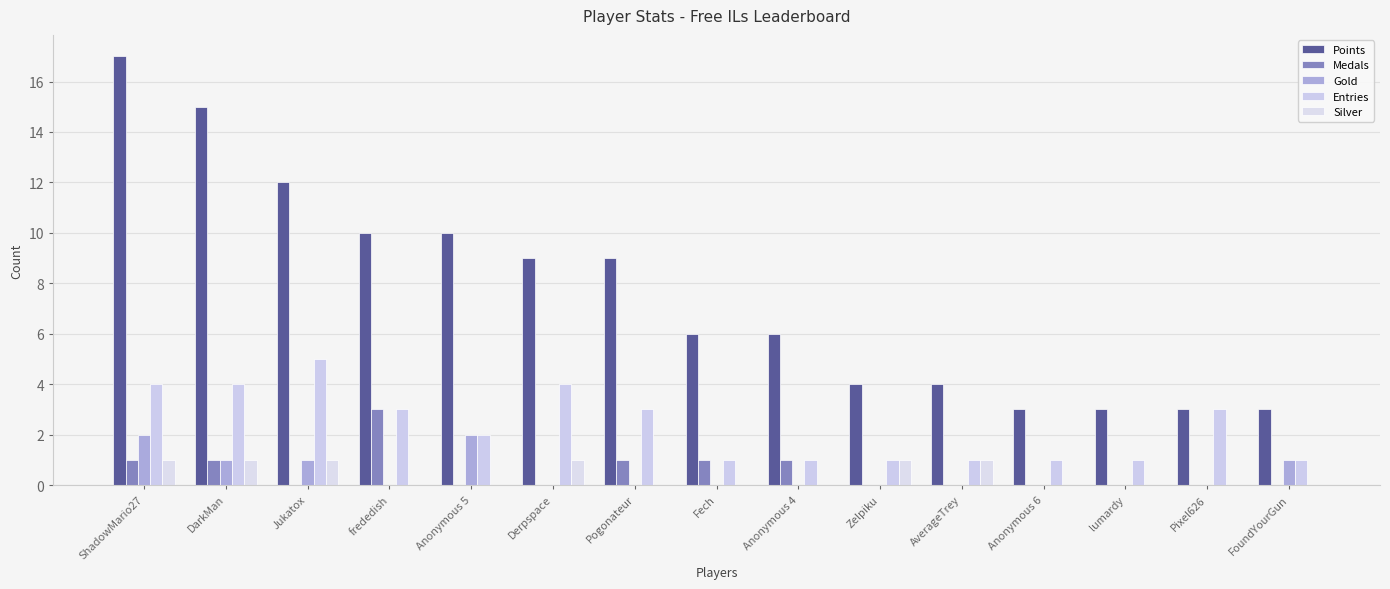

Count the number of categories in the chart.

15